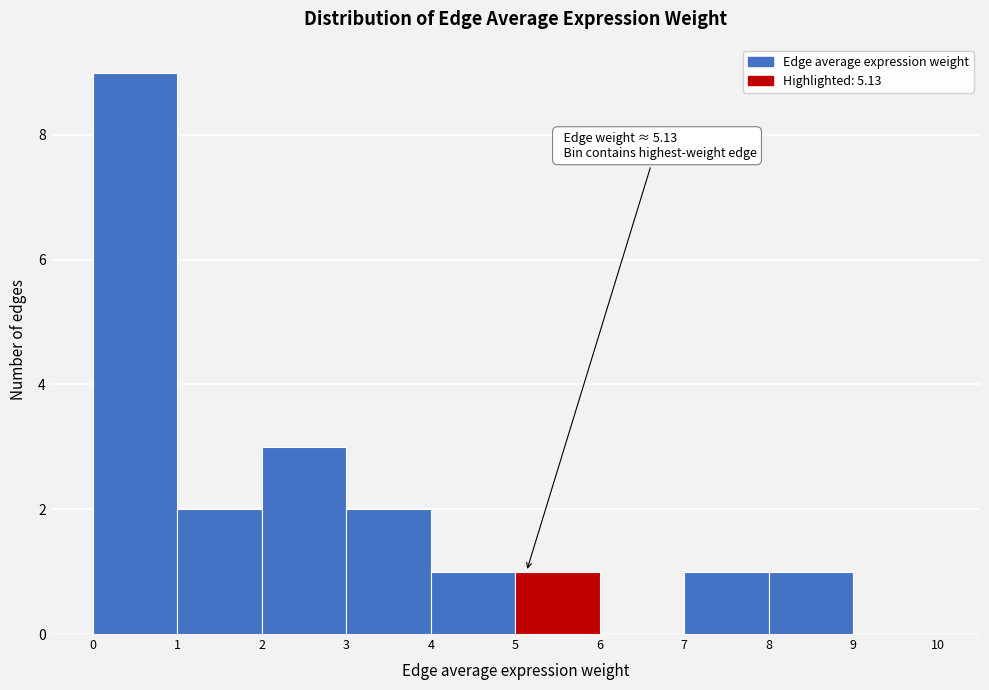

Which range on the x-axis has the tallest bar?

0 to 1